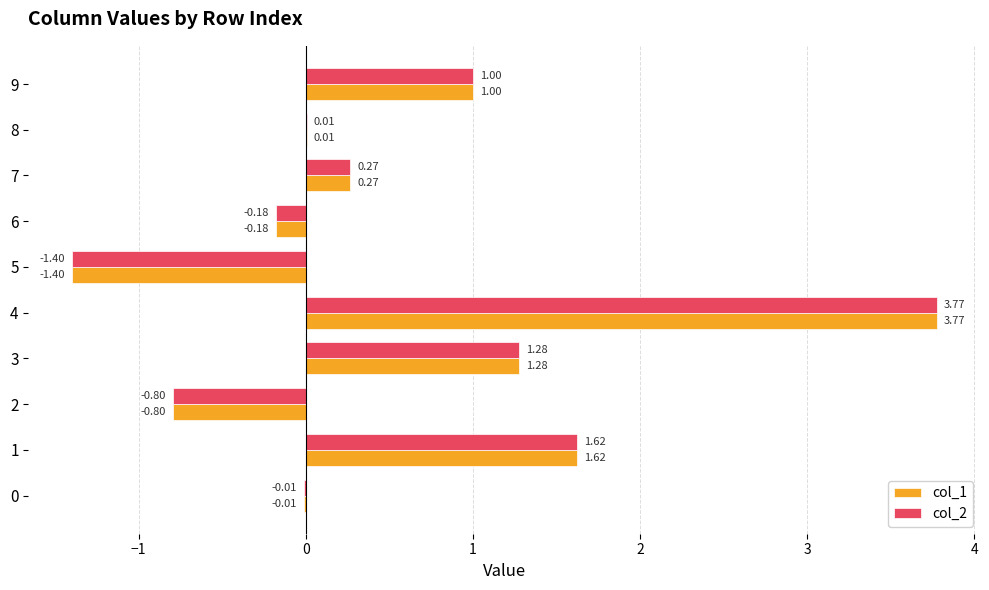

At which category is the sum across all series the highest?

4